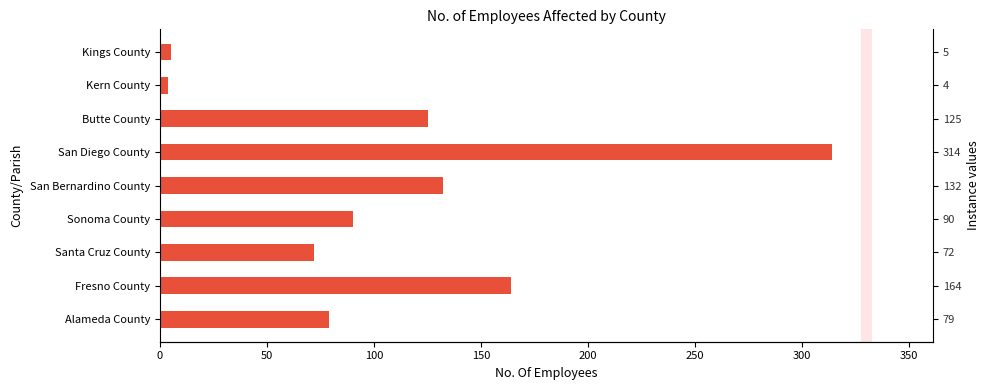

What is the sum of all values?

985